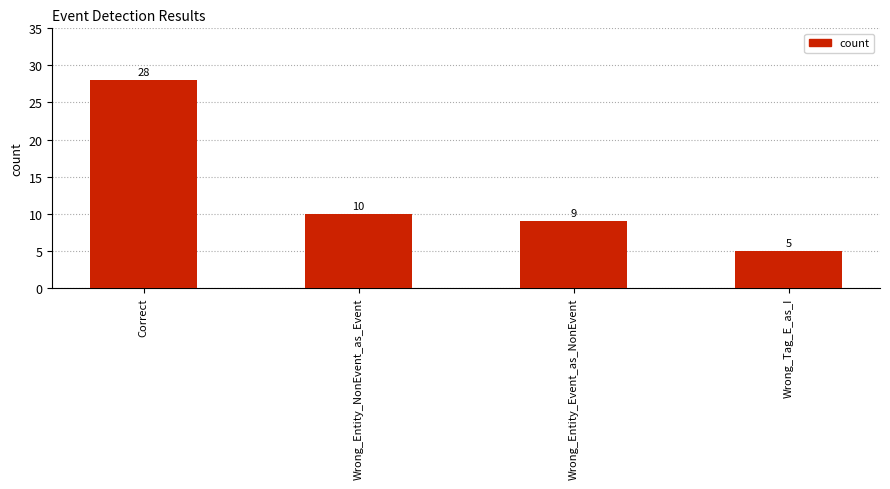

What is the difference between the maximum and second lowest values?

19